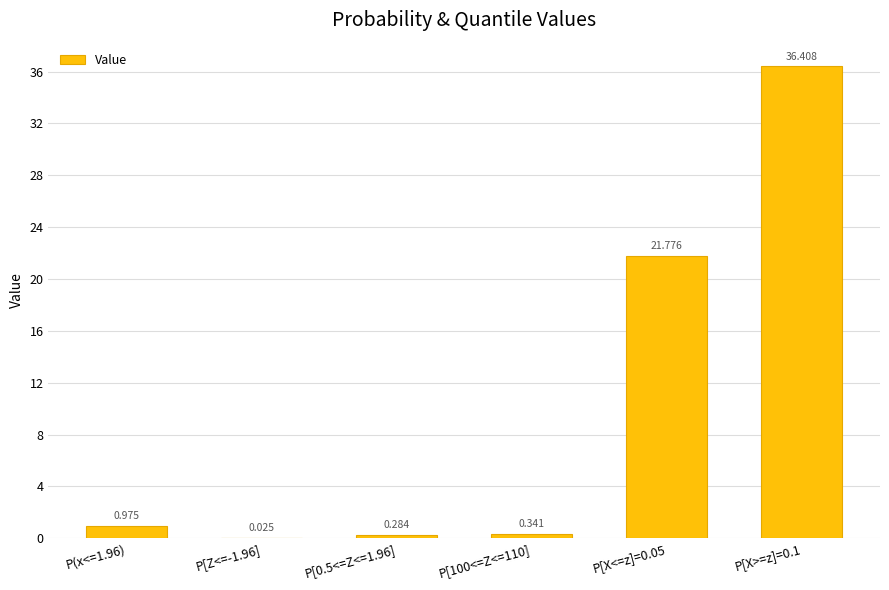

What value does the data have at P[X<=z]=0.05?

21.8